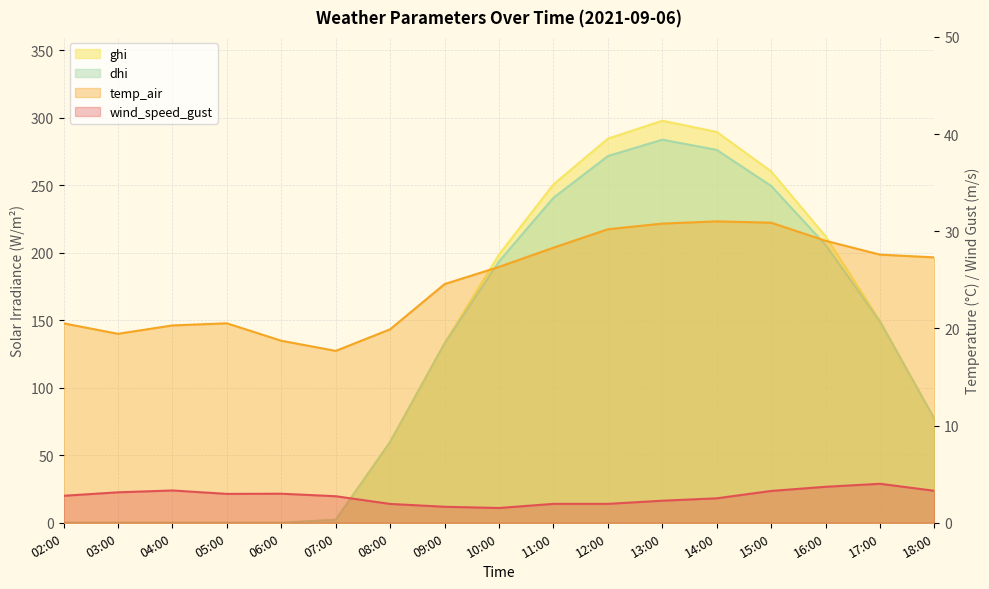

Which series has the largest total across all categories?

ghi